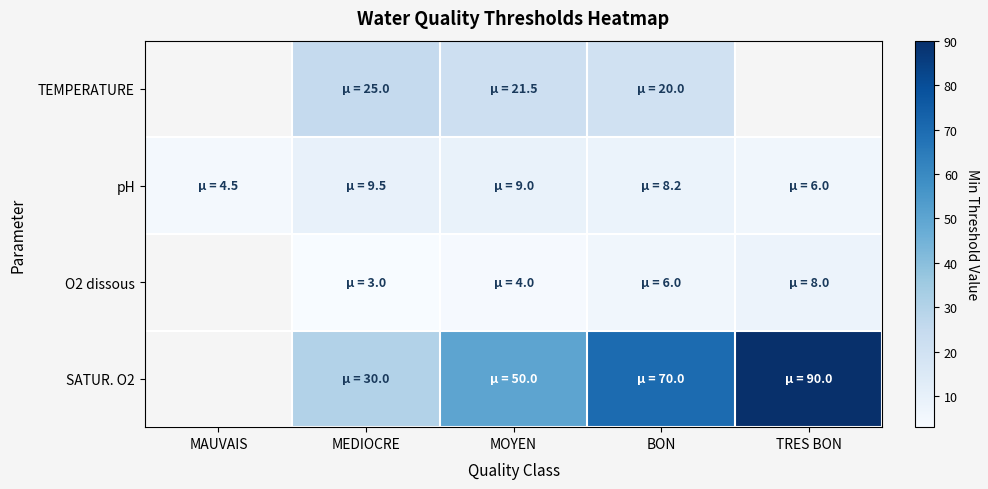

Which category has the lowest value in the O2 dissous series?

MAUVAIS